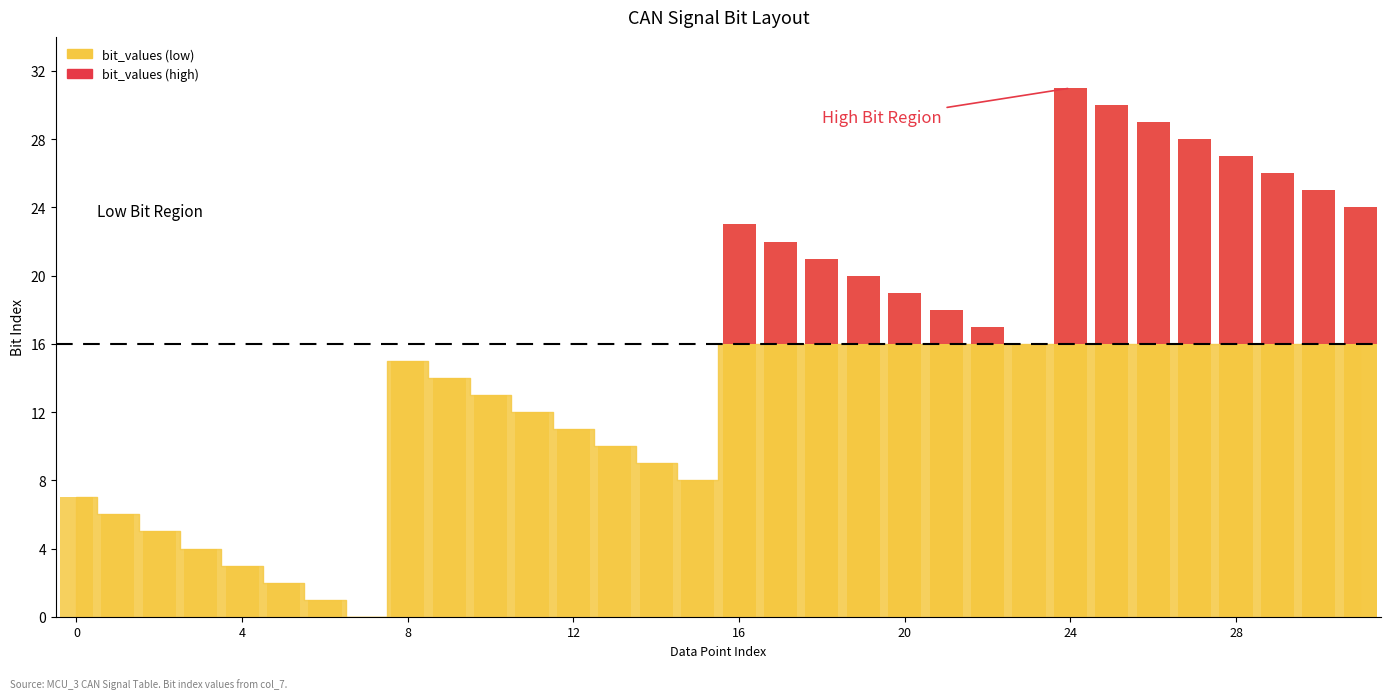

What is the difference between the maximum and minimum values?

31